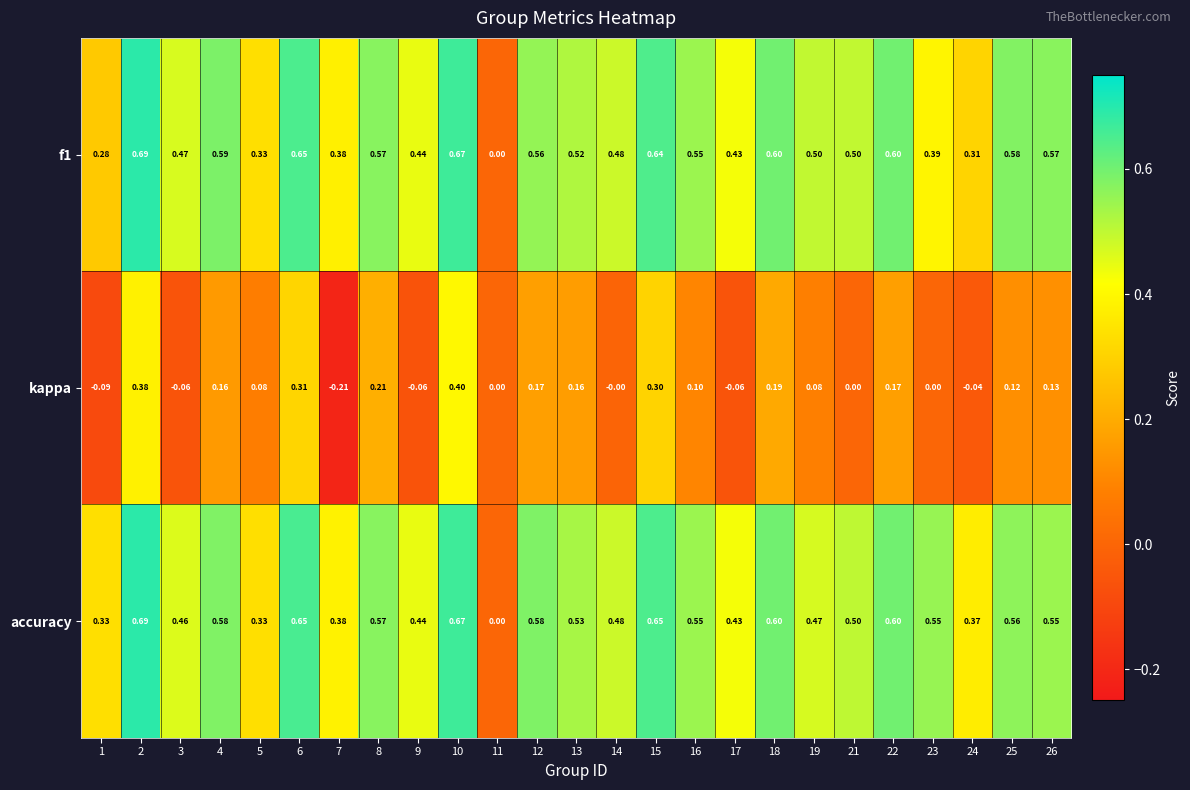

At which category is the sum across all series the highest?

2